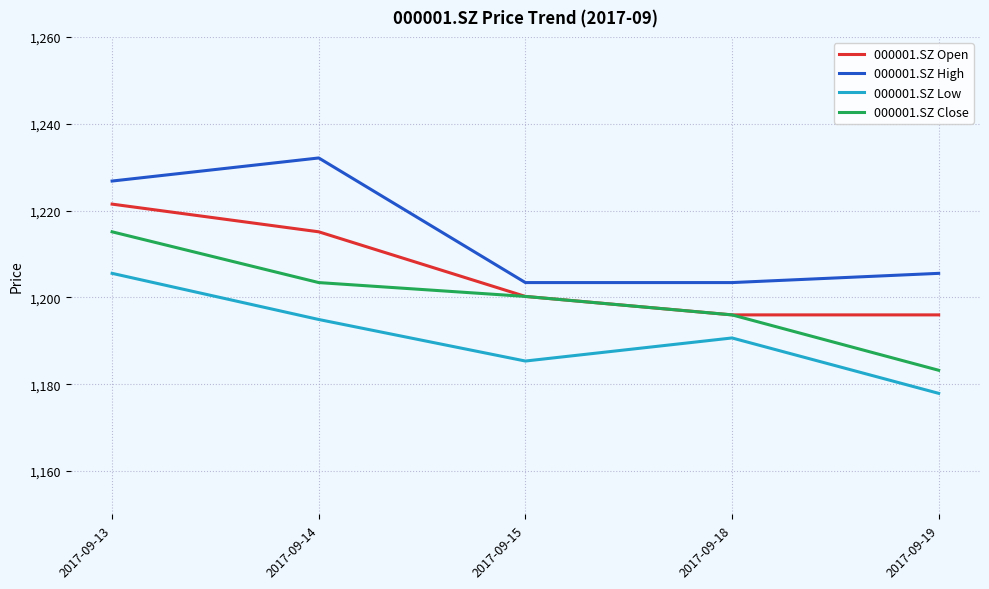

List the labels in order of 000001.SZ Low value, largest first.

2017-09-13, 2017-09-14, 2017-09-18, 2017-09-15, 2017-09-19